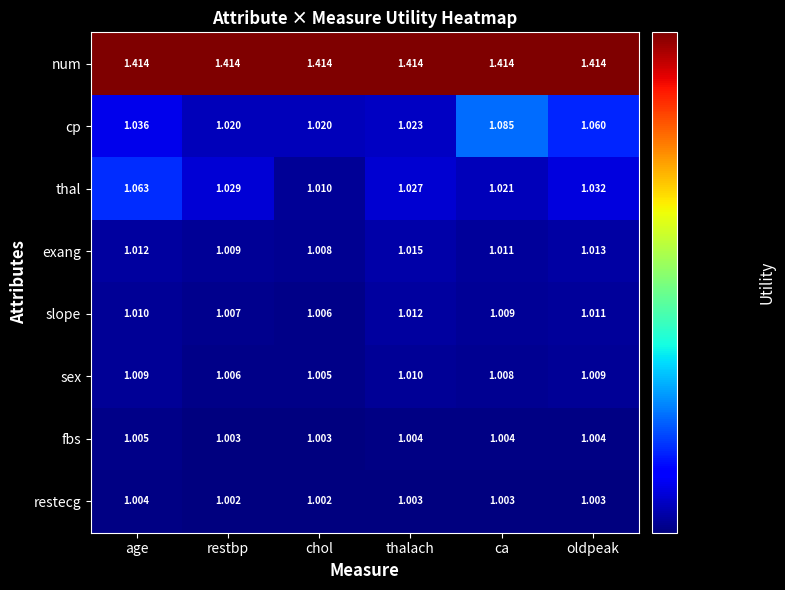

Is the value of sex at ca greater than the value of thal at chol?

No